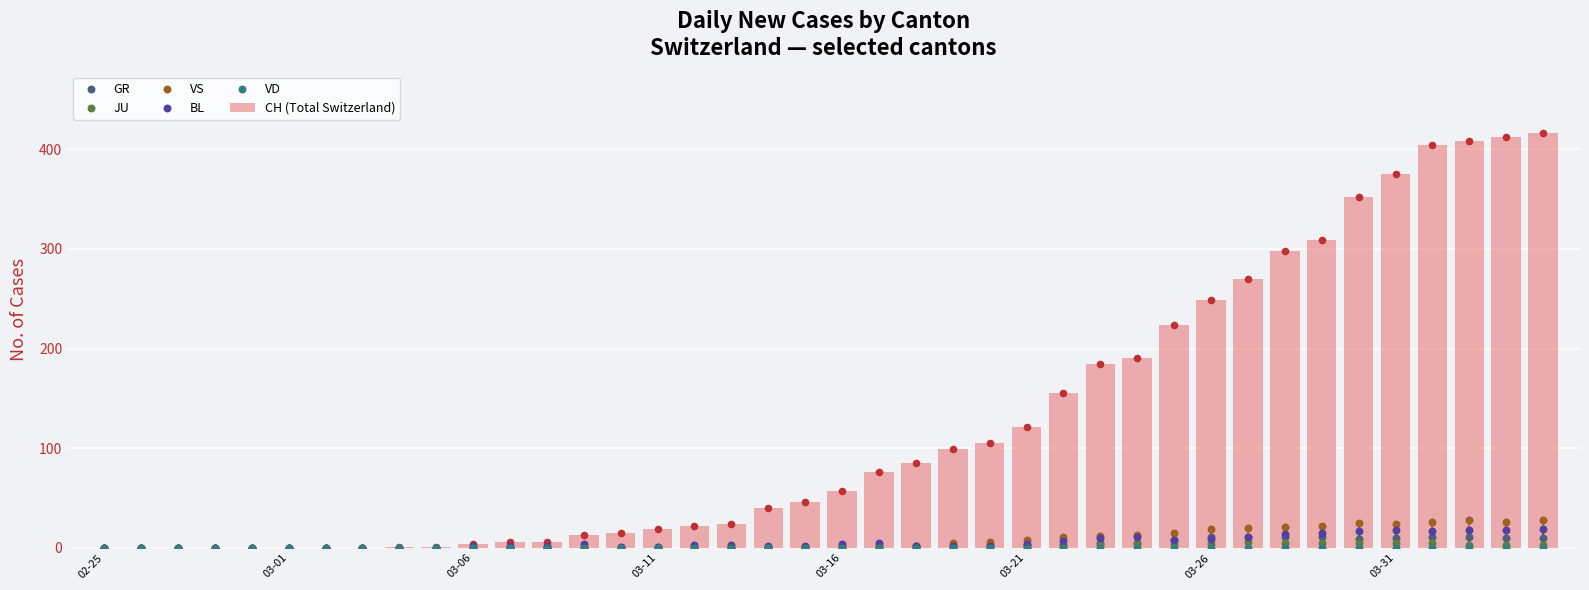

What is the total value across all series at 23?

108